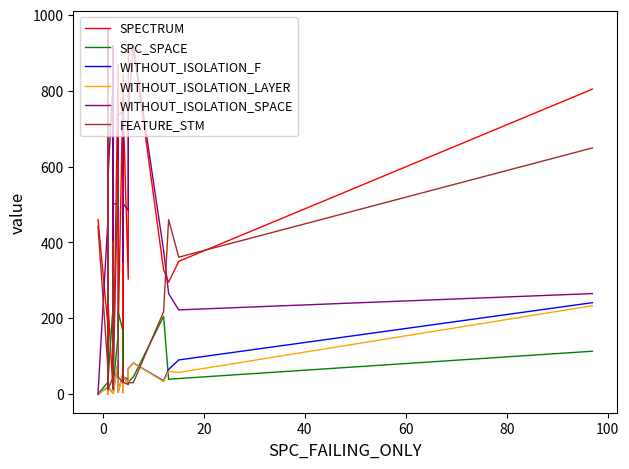

How many lines are shown in the chart?

6